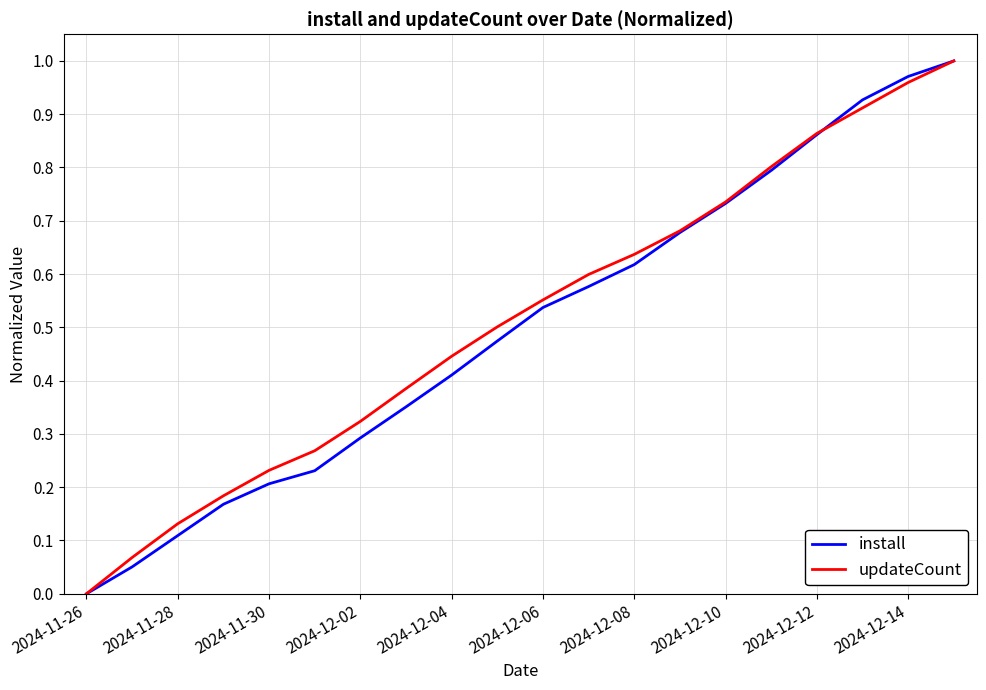

True or false: install and updateCount cross at least once.

True